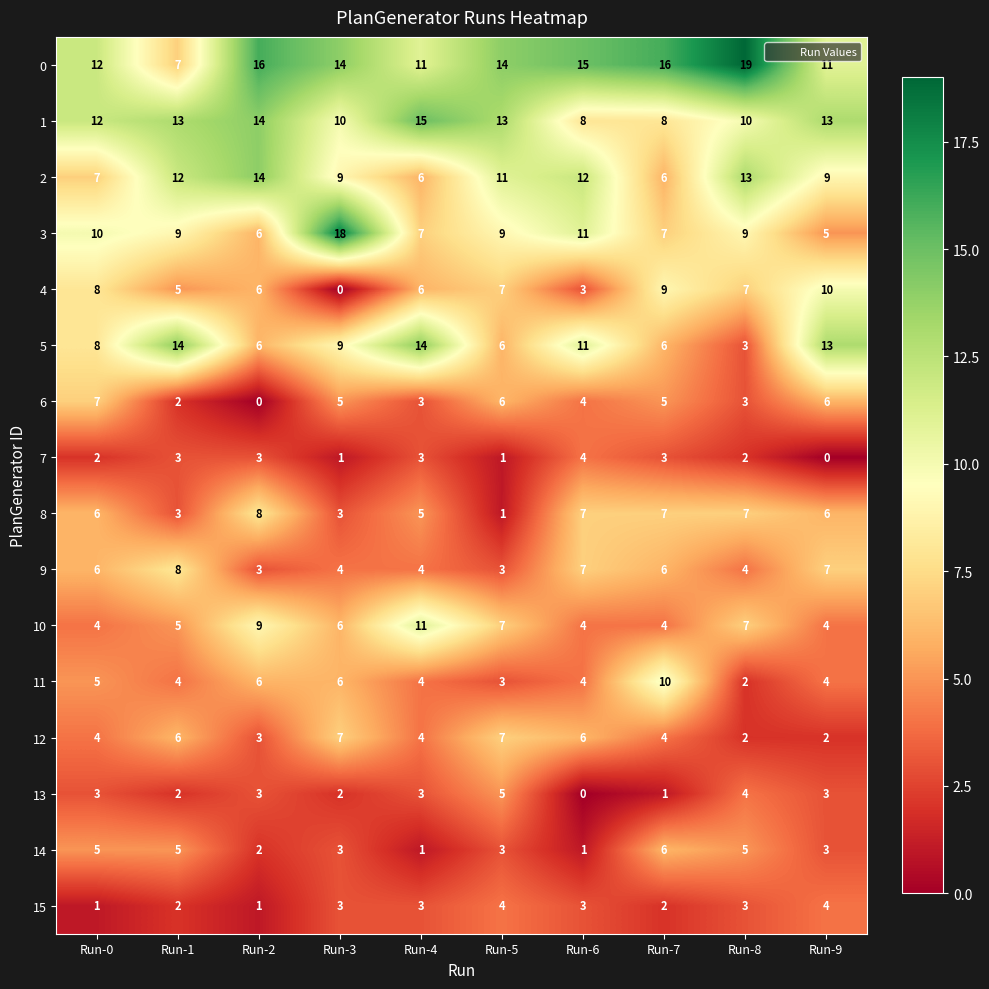

Count the number of categories in the chart.

10